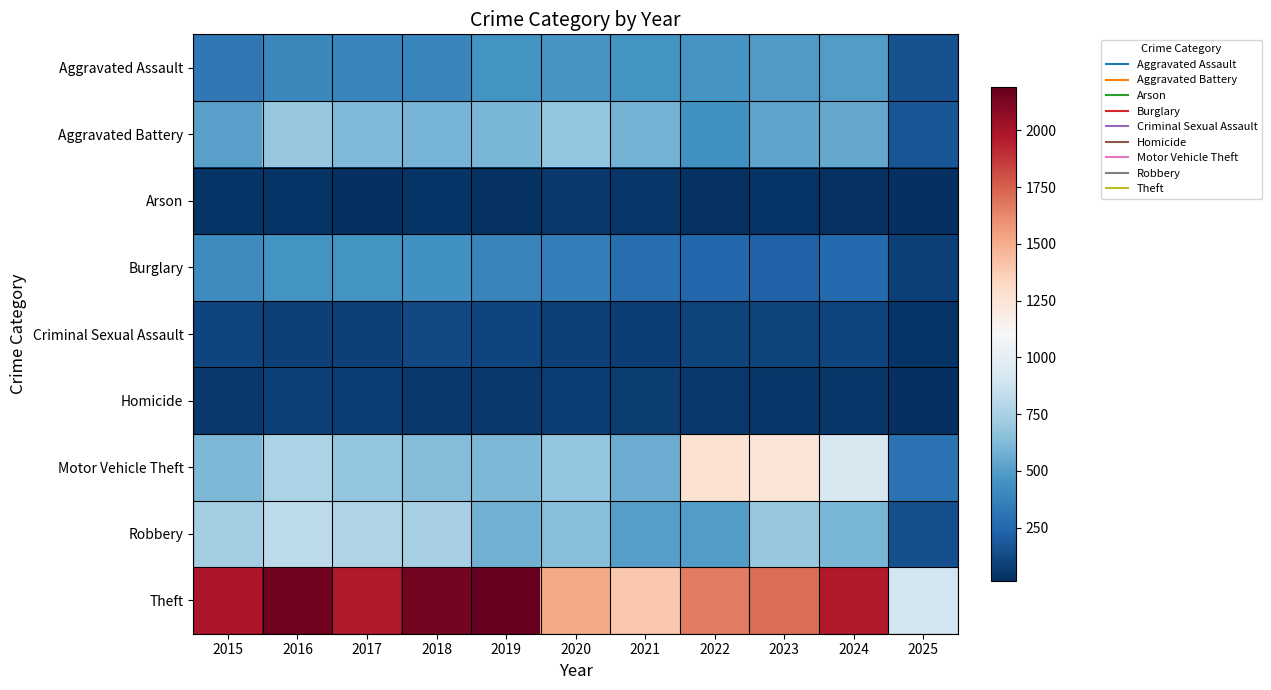

Reading right to left, transcribe all the data shown in this chart.

Aggravated Assault: 2025=154	2024=492	2023=486	2022=458	2021=452	2020=466	2019=452	2018=392	2017=396	2016=402	2015=323
Aggravated Battery: 2025=175	2024=543	2023=529	2022=446	2021=587	2020=686	2019=608	2018=600	2017=623	2016=691	2015=515
Arson: 2025=16	2024=28	2023=39	2022=31	2021=44	2020=55	2019=32	2018=37	2017=23	2016=40	2015=35
Burglary: 2025=88	2024=254	2023=223	2022=253	2021=280	2020=357	2019=383	2018=443	2017=453	2016=451	2015=421
Criminal Sexual Assault: 2025=38	2024=106	2023=98	2022=93	2021=81	2020=89	2019=102	2018=123	2017=91	2016=87	2015=105
Homicide: 2025=20	2024=48	2023=48	2022=50	2021=69	2020=81	2019=53	2018=56	2017=82	2016=87	2015=50
Motor Vehicle Theft: 2025=299	2024=931	2023=1243	2022=1272	2021=560	2020=673	2019=611	2018=631	2017=680	2016=756	2015=614
Robbery: 2025=144	2024=610	2023=687	2022=495	2021=506	2020=637	2019=577	2018=741	2017=780	2016=819	2015=726
Theft: 2025=892	2024=1964	2023=1711	2022=1665	2021=1392	2020=1512	2019=2190	2018=2140	2017=1968	2016=2148	2015=1981